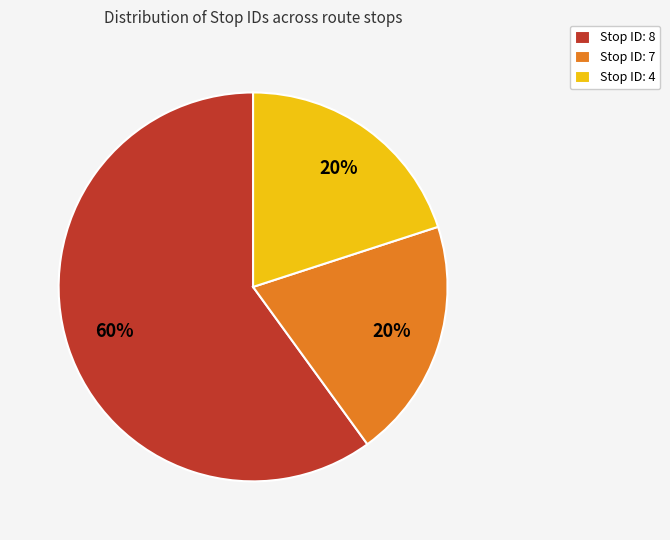

How many segments does this pie chart have?

3